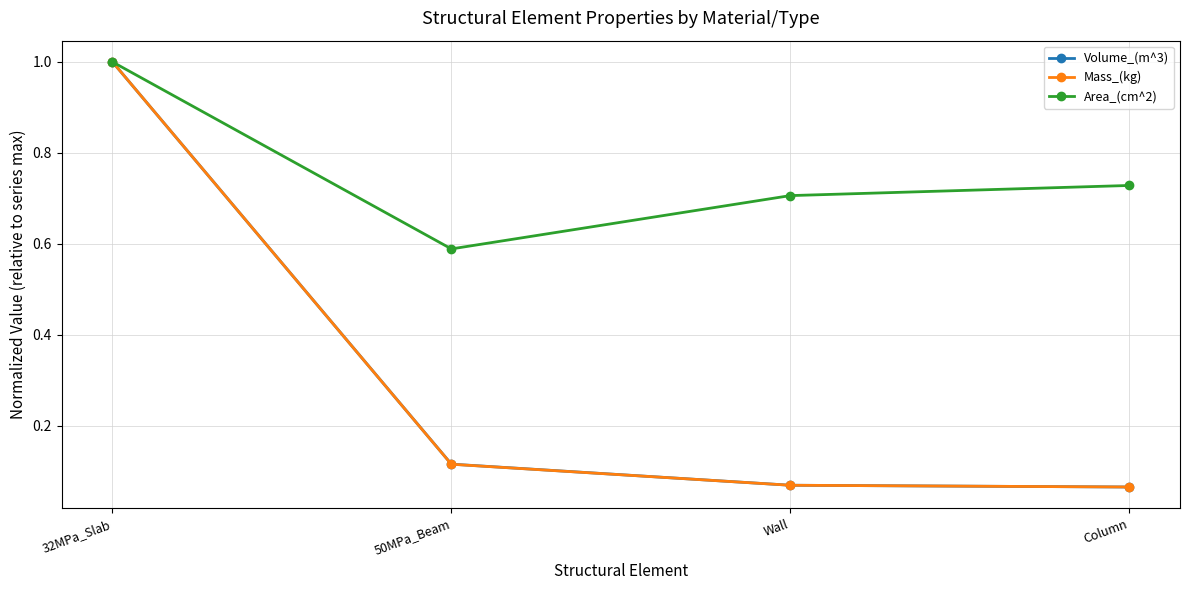

How many lines are shown in the chart?

3